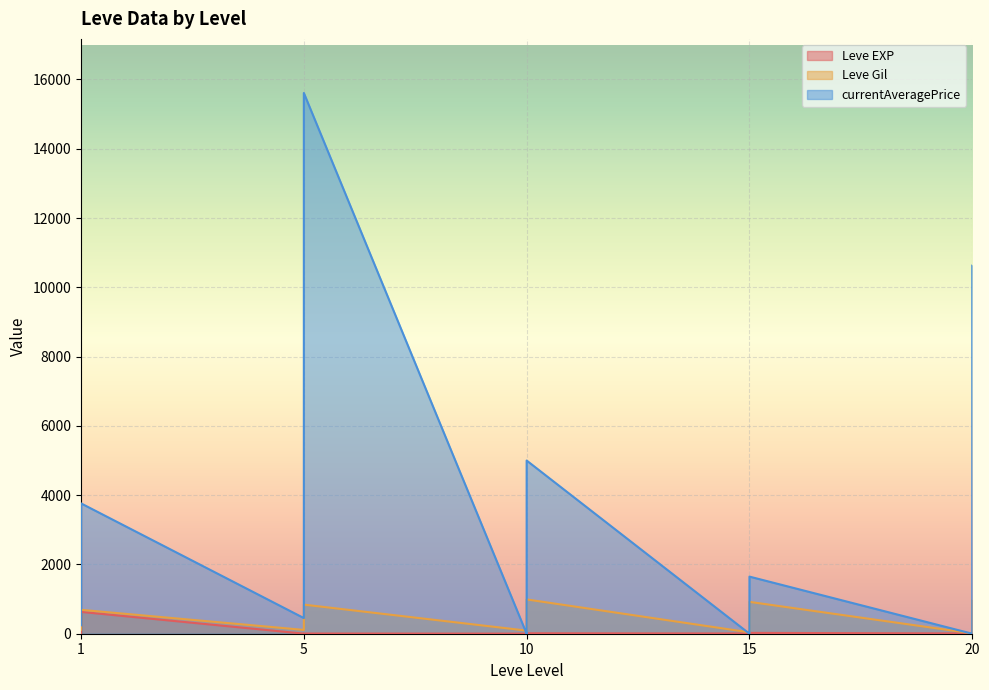

What is the difference between the highest and lowest values at 20?

10128